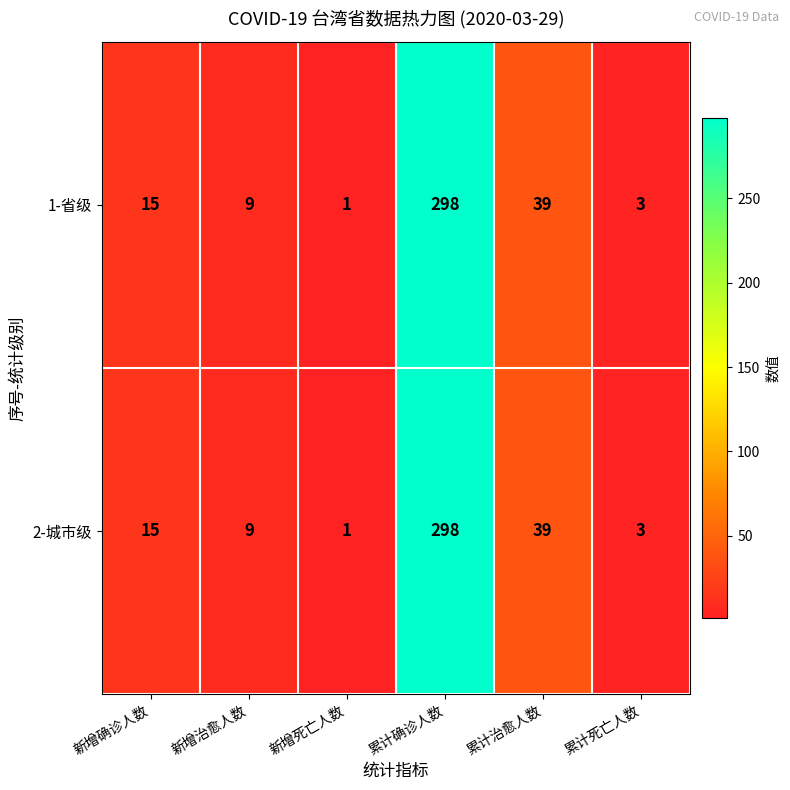

Reading left to right, what are all the values shown in this chart?

1-省级: 15	9	1	298	39	3
2-城市级: 15	9	1	298	39	3